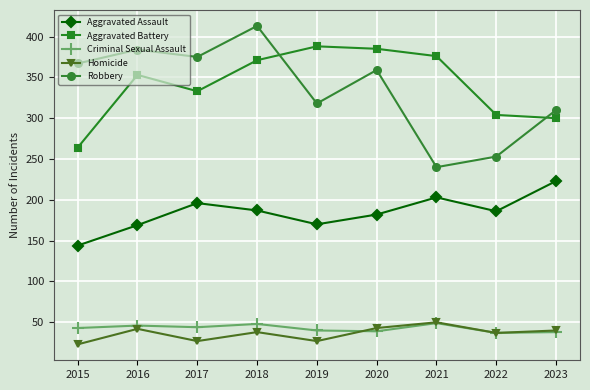

Which series has the largest total across all categories?

Aggravated Battery